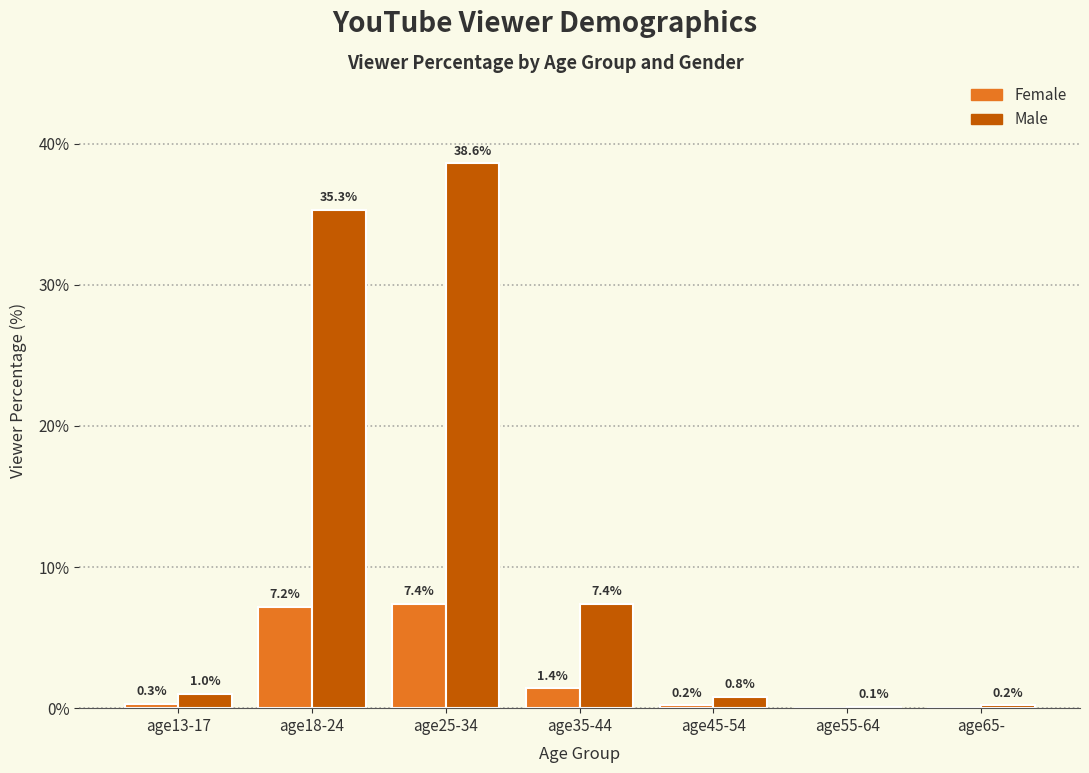

What is the total value across all series at age45-54?

1.0